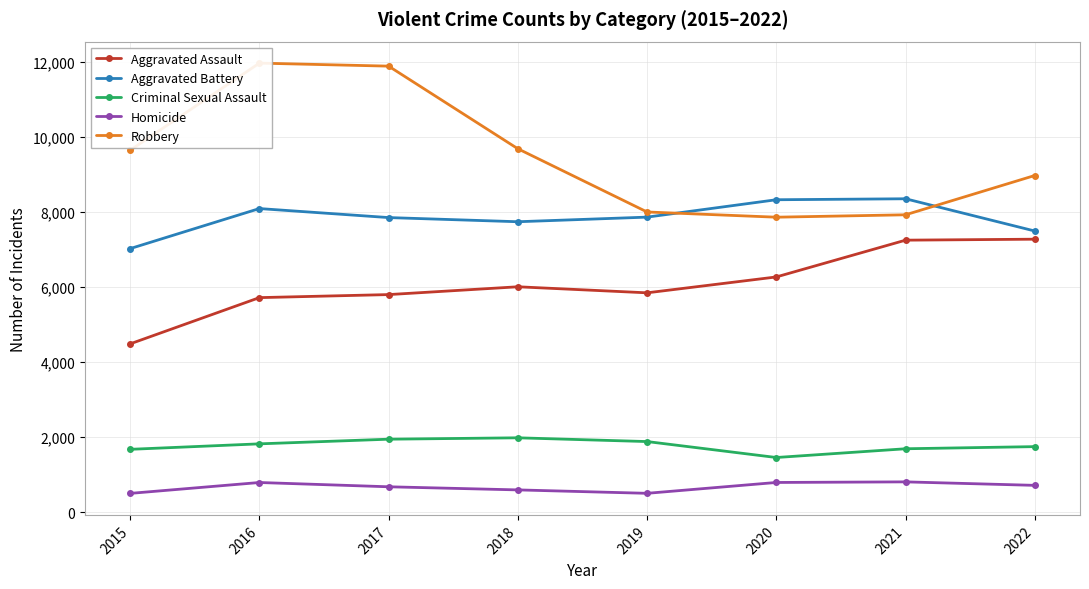

What is the value of the Aggravated Assault point at the 6th from the left?

6263